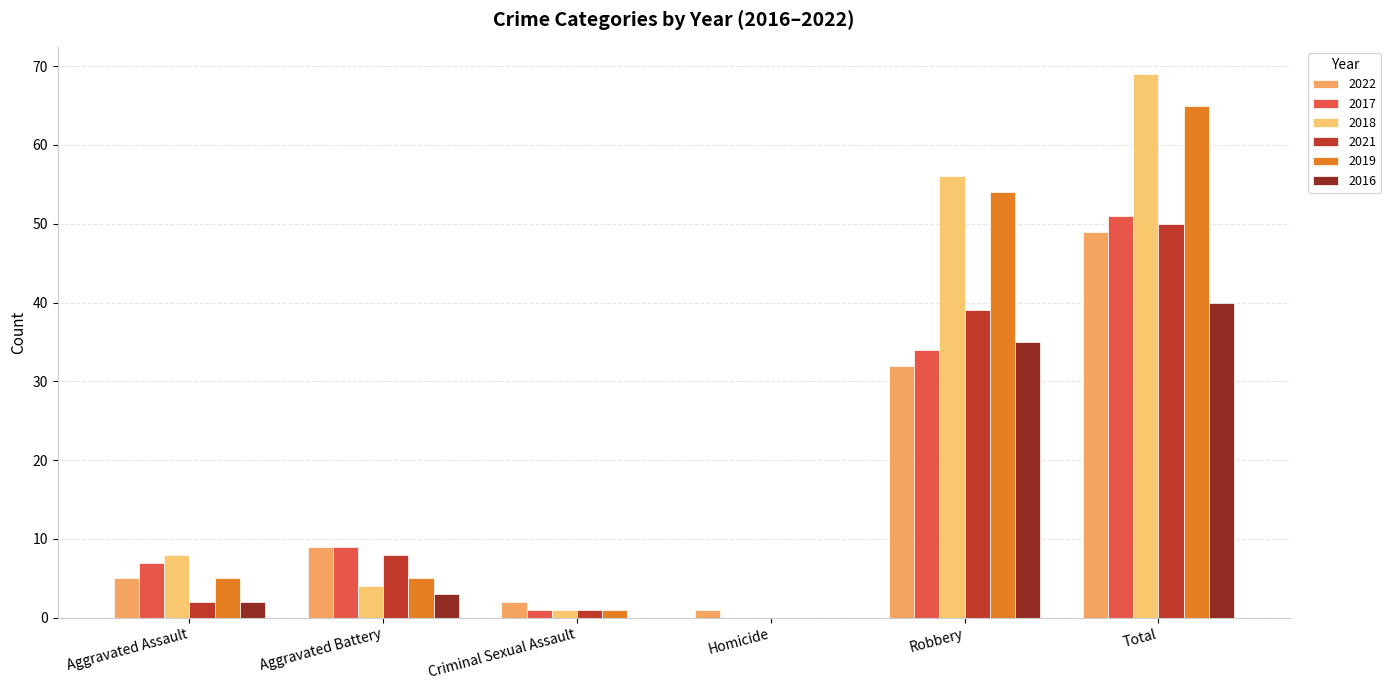

What is the value of the 2018 bar at the 2nd from the left?

4